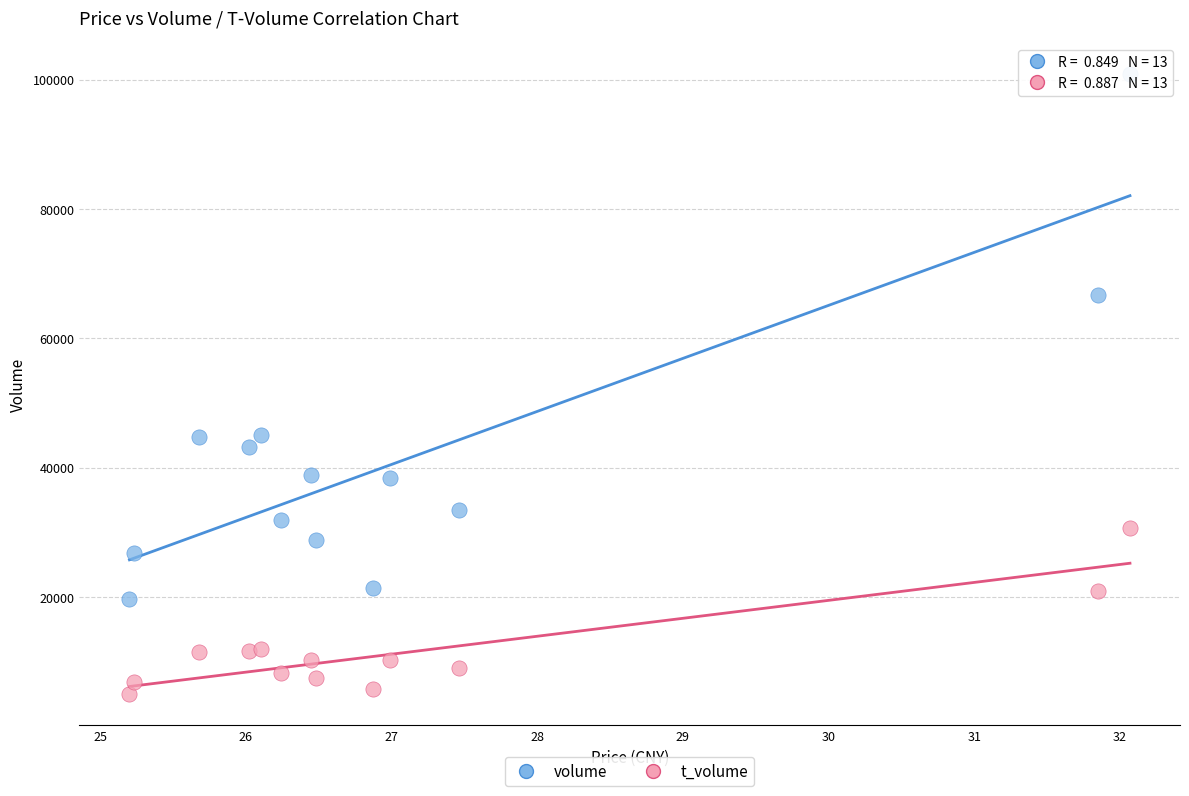

Which series contains the highest Y value?

volume